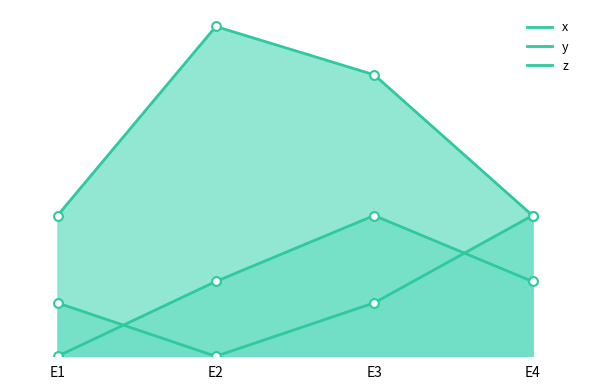

Which series reaches the minimum Y coordinate?

x